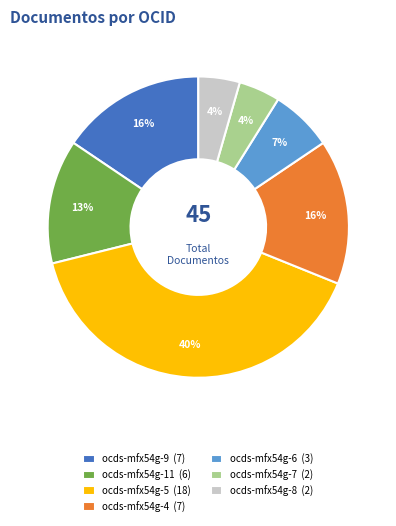

True or false: ocds-mfx54g-4 accounts for 6% of the total.

False